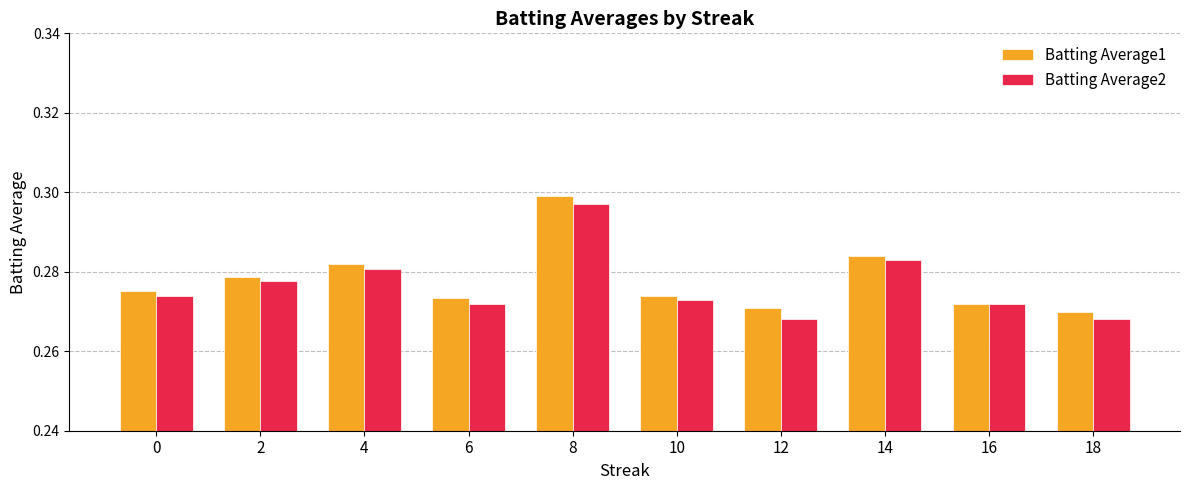

At which label does Batting Average2 reach its peak?

8